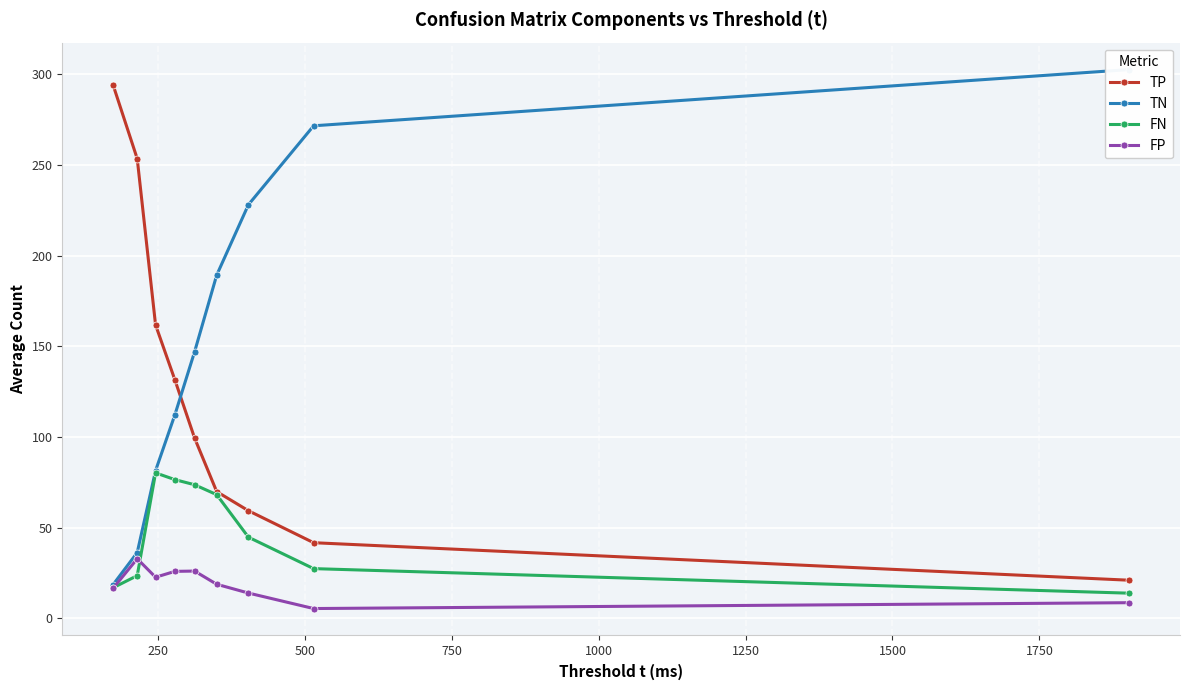

What is the maximum value shown in the chart?

302.7